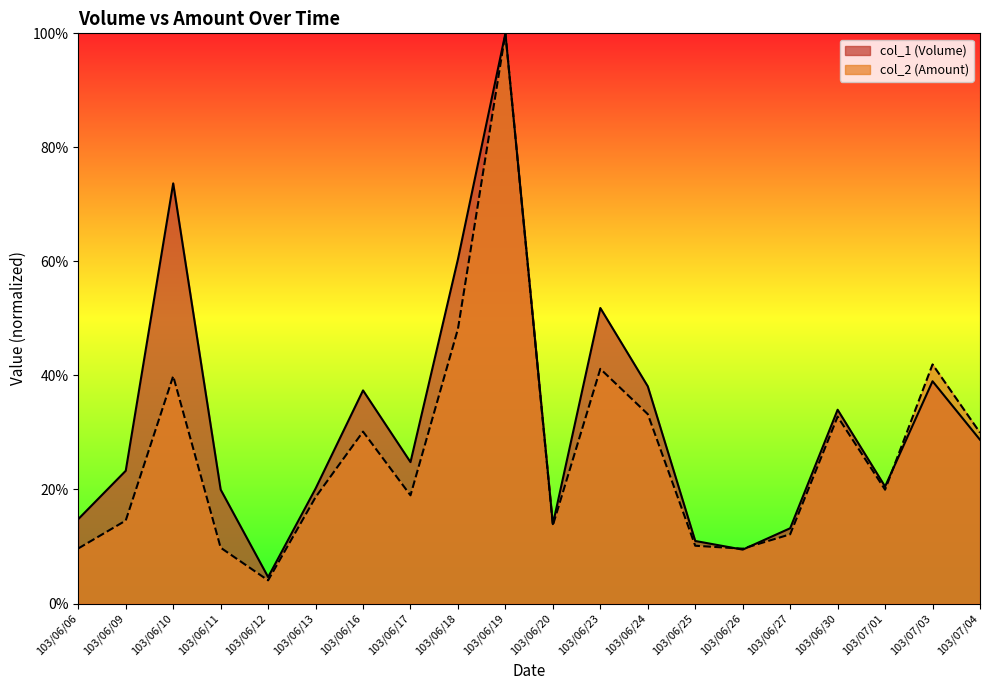

Which series changed the most between 103/06/12 and 103/07/01?

col_2 (Amount)